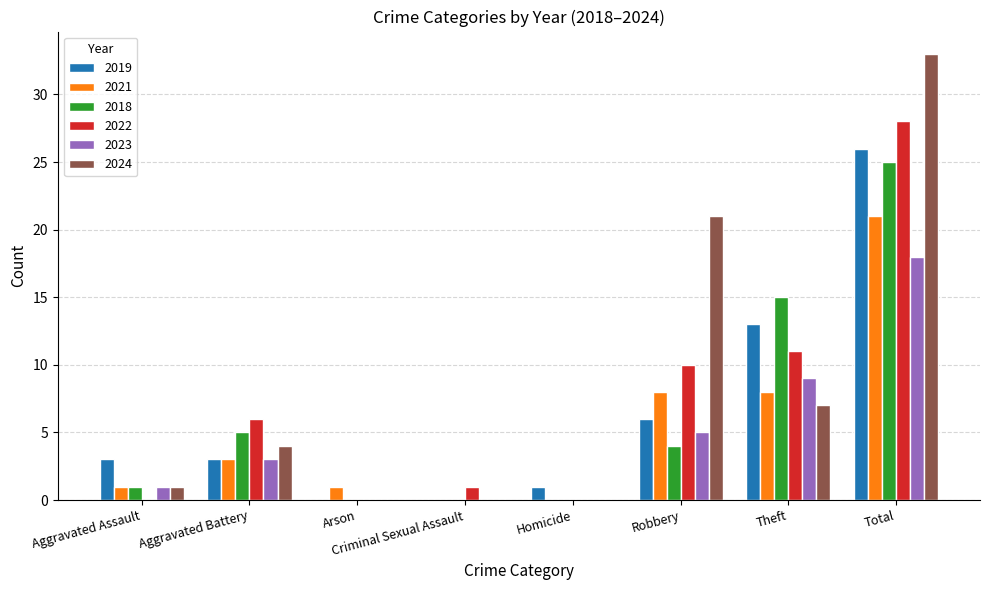

Which label corresponds to the largest value in the chart?

Total